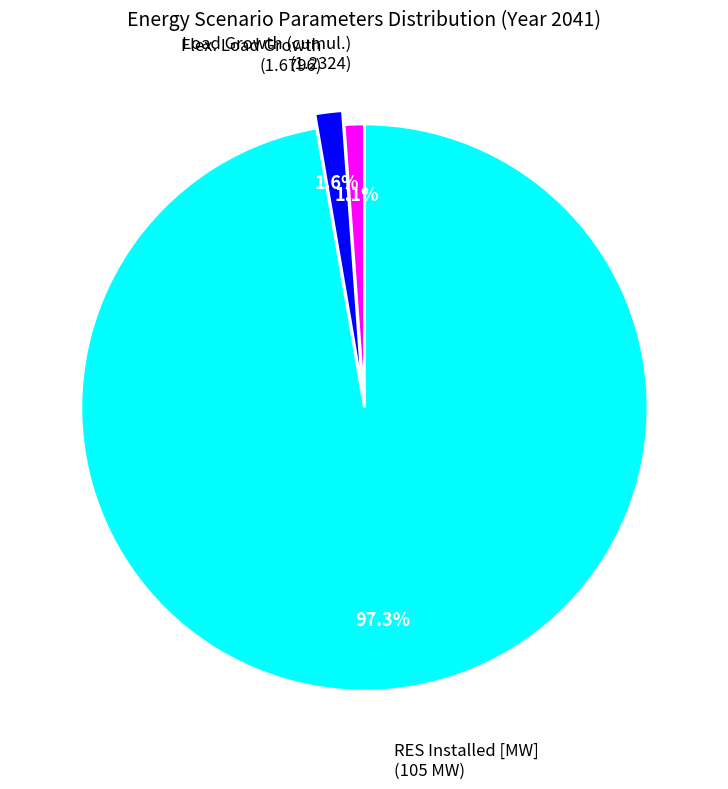

Count the number of slices in the pie.

3